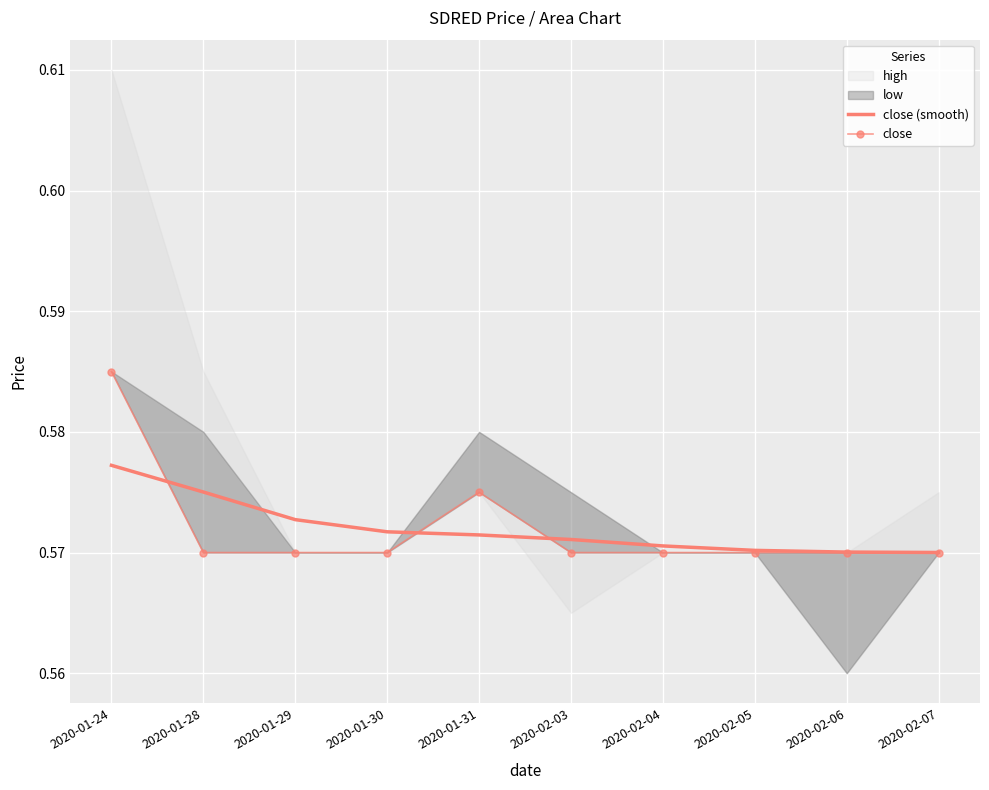

What is the maximum value for close?

0.6